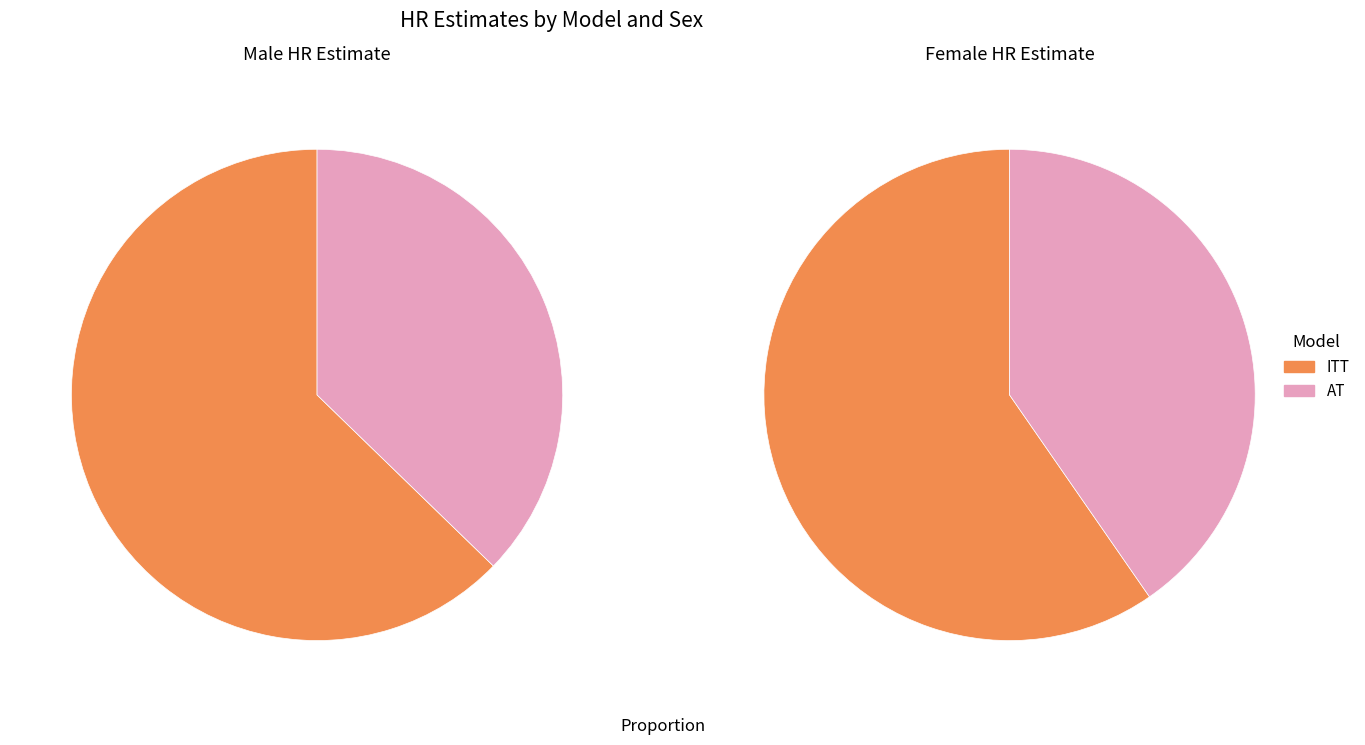

What percentage is the AT slice, to the nearest percent?

37%